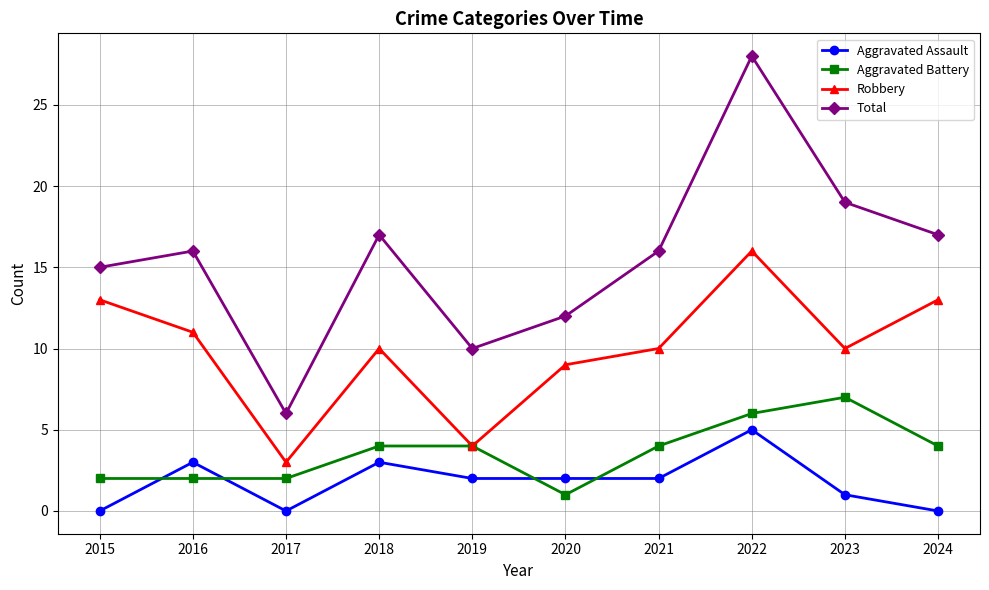

True or false: Total and Robbery intersect in this chart.

False